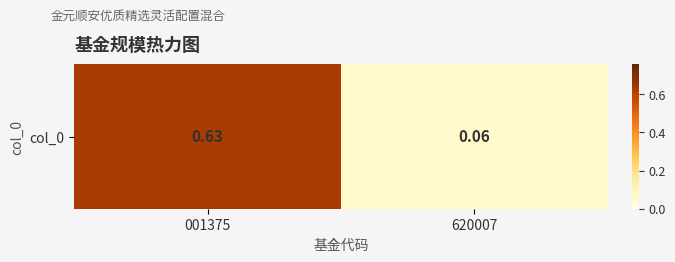

How many categories are shown in the chart?

2